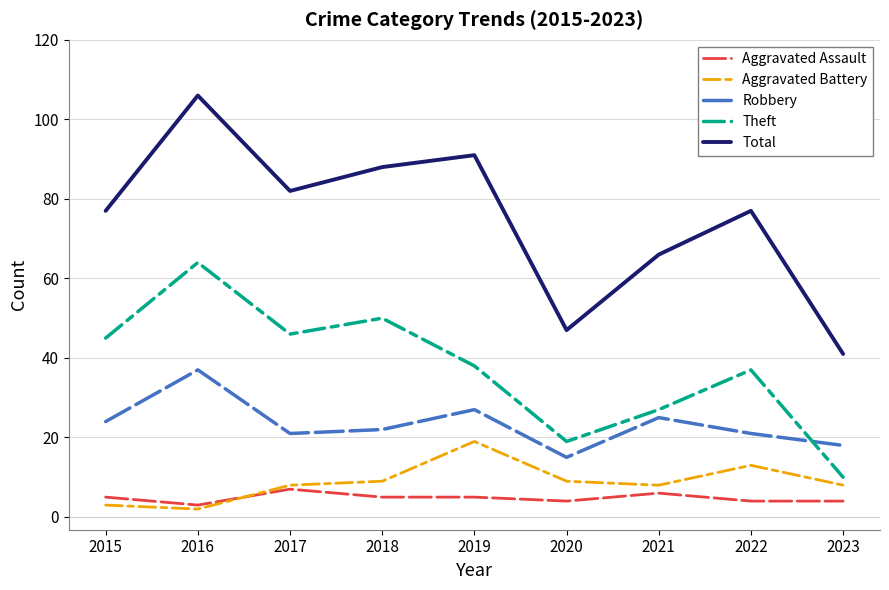

At which category is the sum across all series the highest?

2016